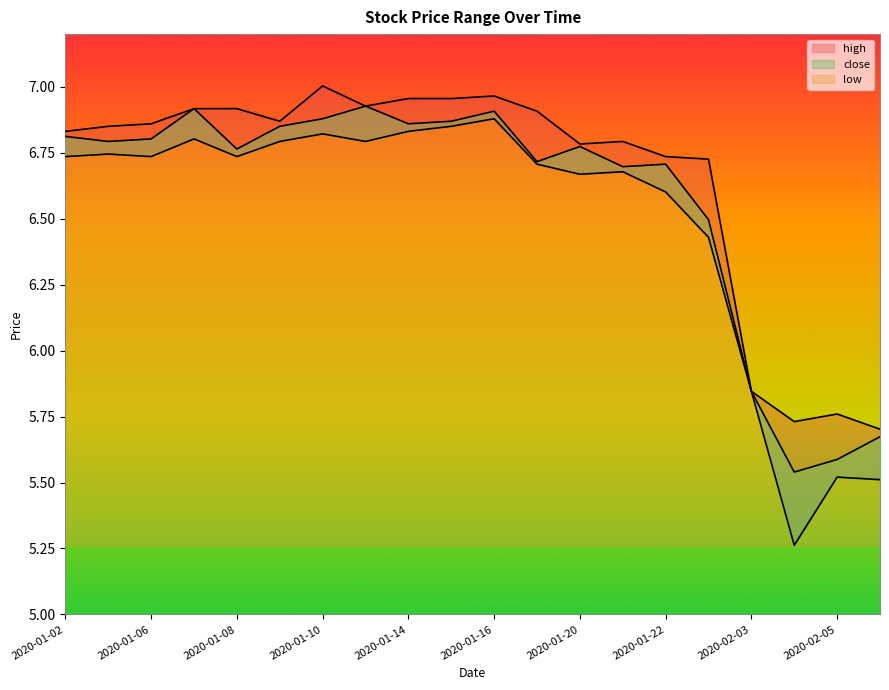

Is it true that high equals 4.2 at 2020-01-02?

False